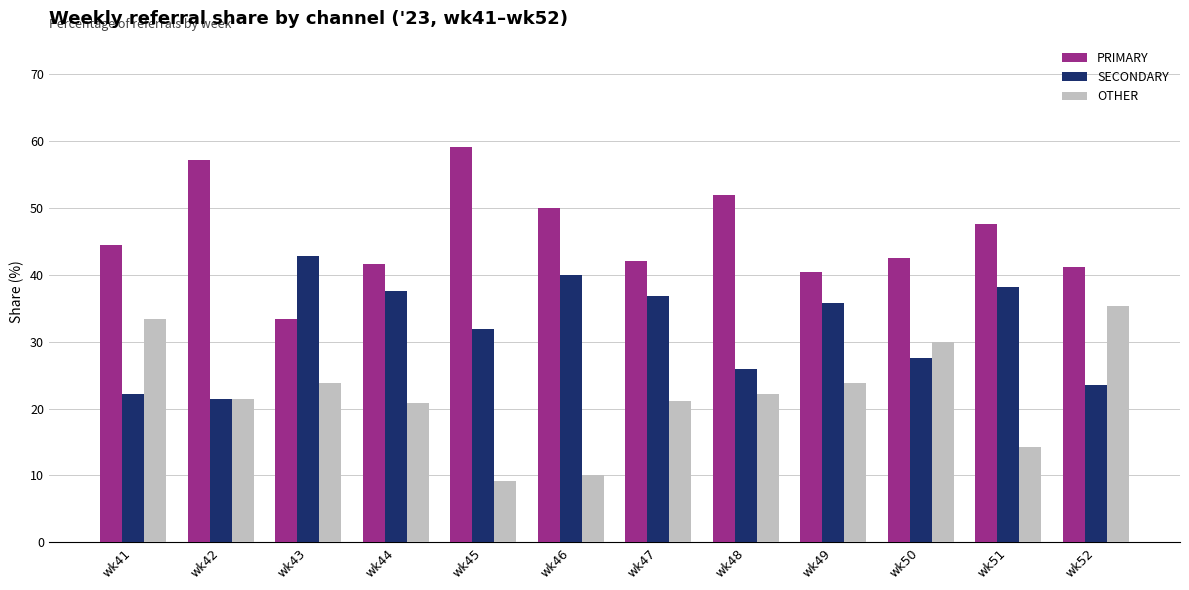

What are all the series names shown in the legend?

PRIMARY, SECONDARY, OTHER